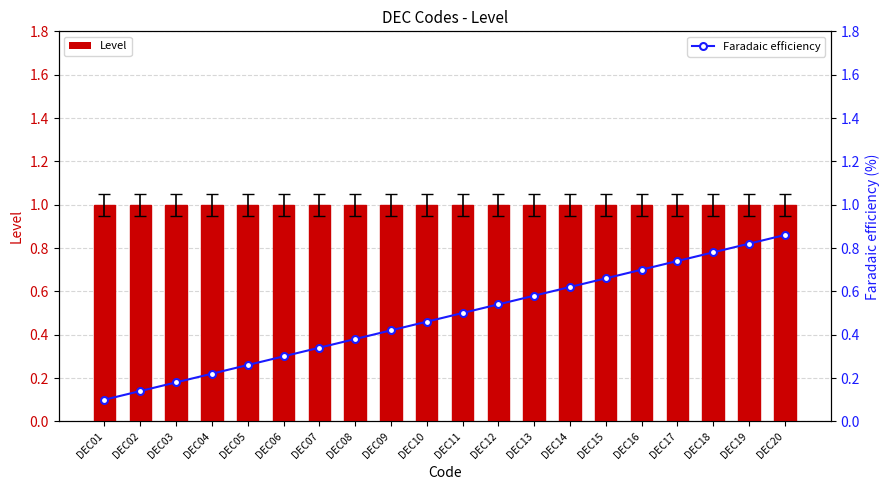

Which series has the widest spread of values?

Faradaic efficiency